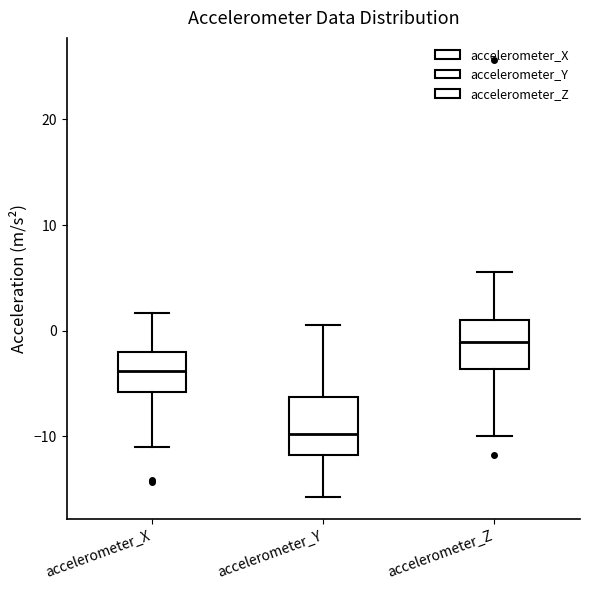

Where does the median line of the box for accelerometer_X sit on the y-axis? The values are not printed on the chart, so give them approximately, as read against the axis.

-4